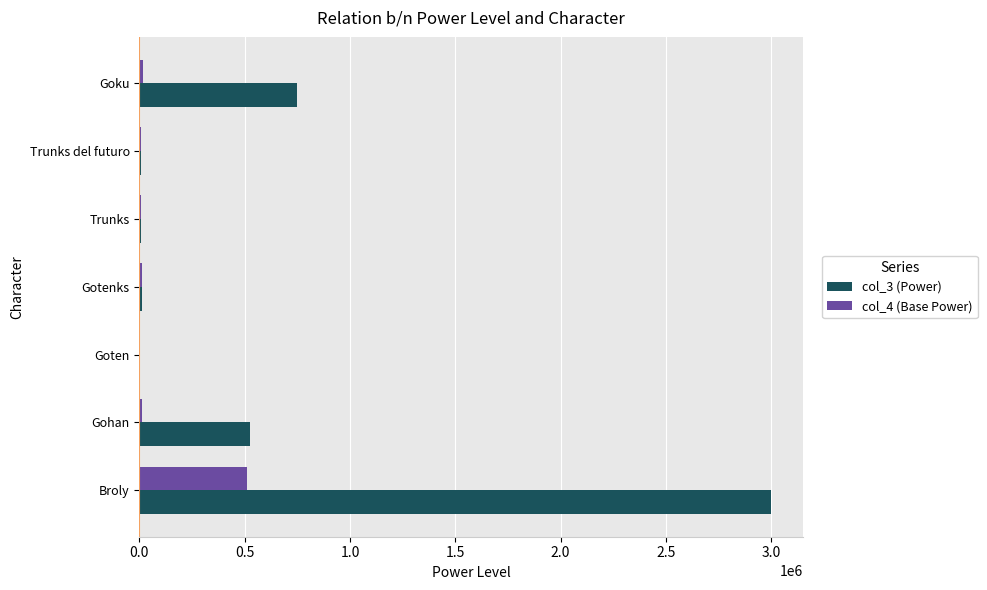

Is it true that col_4 (Base Power) equals 510000 at Broly?

True